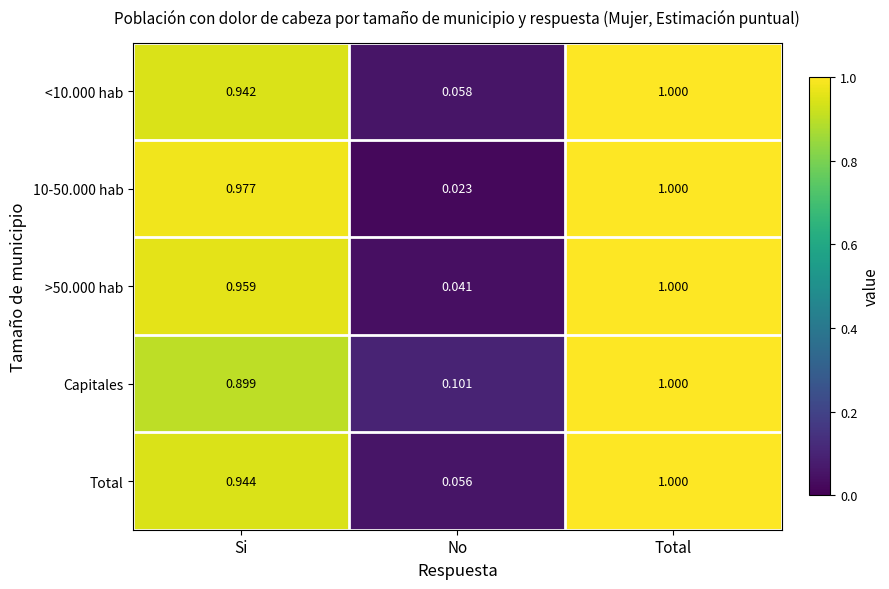

At which category does the chart reach its minimum across all series?

No